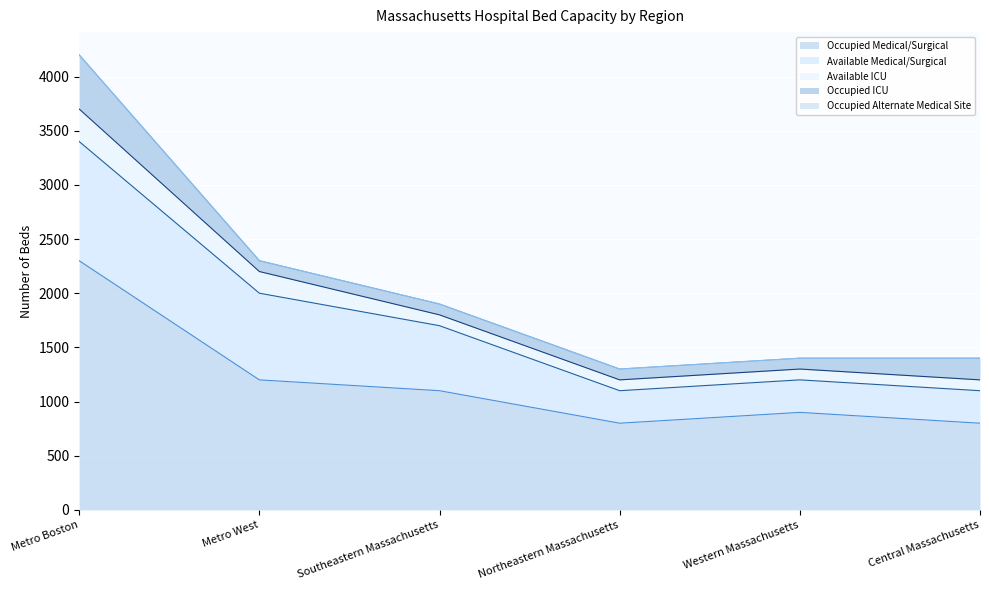

Is the value of Occupied Medical/Surgical at Southeastern Massachusetts greater than the value of Occupied Alternate Medical Site at Central Massachusetts?

Yes